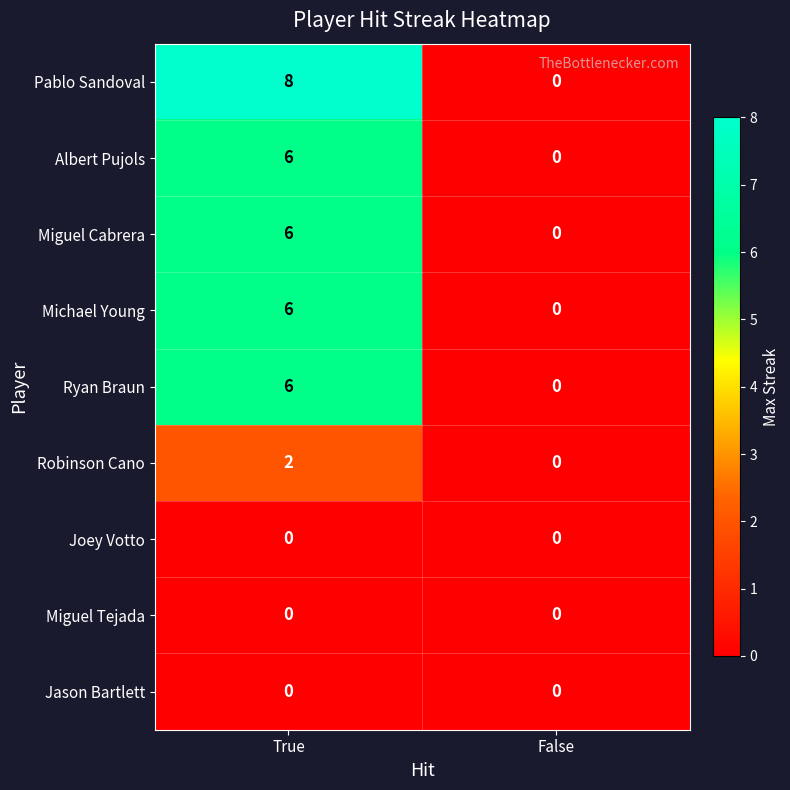

What is the difference between the highest and lowest values at True?

8